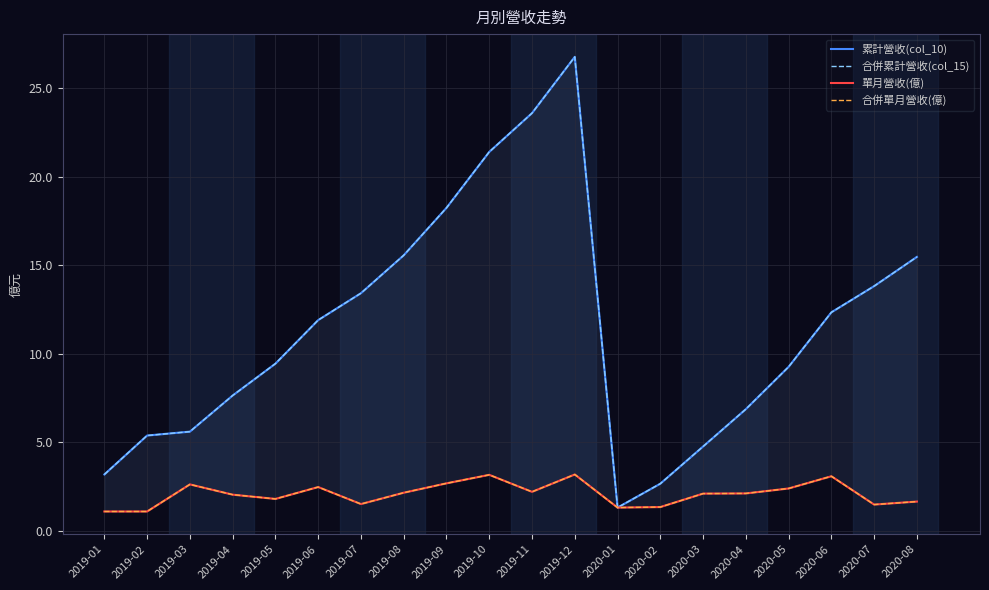

True or false: 合併單月營收(億) and 累計營收(col_10) intersect in this chart.

False